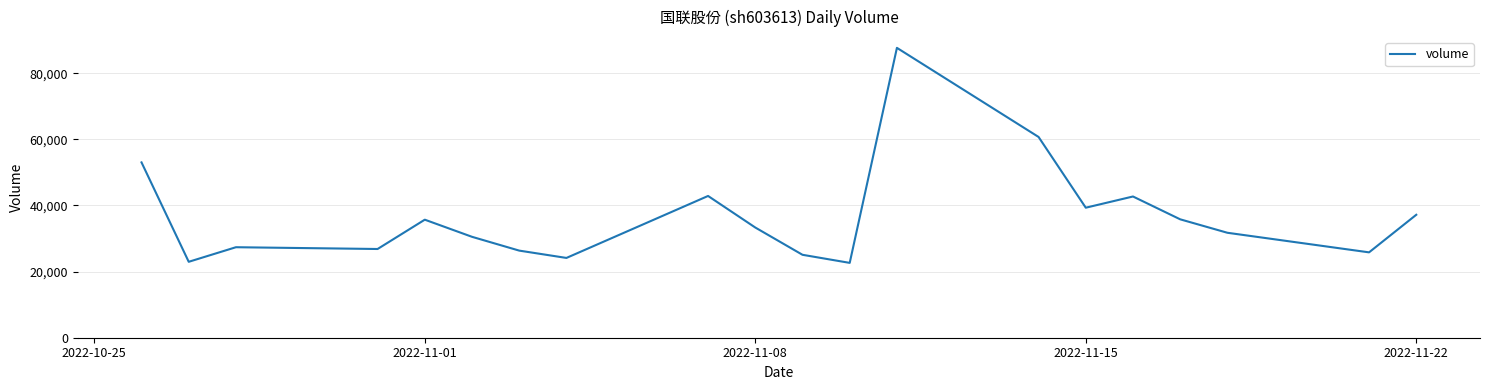

What is the minimum value shown in the chart?

22631